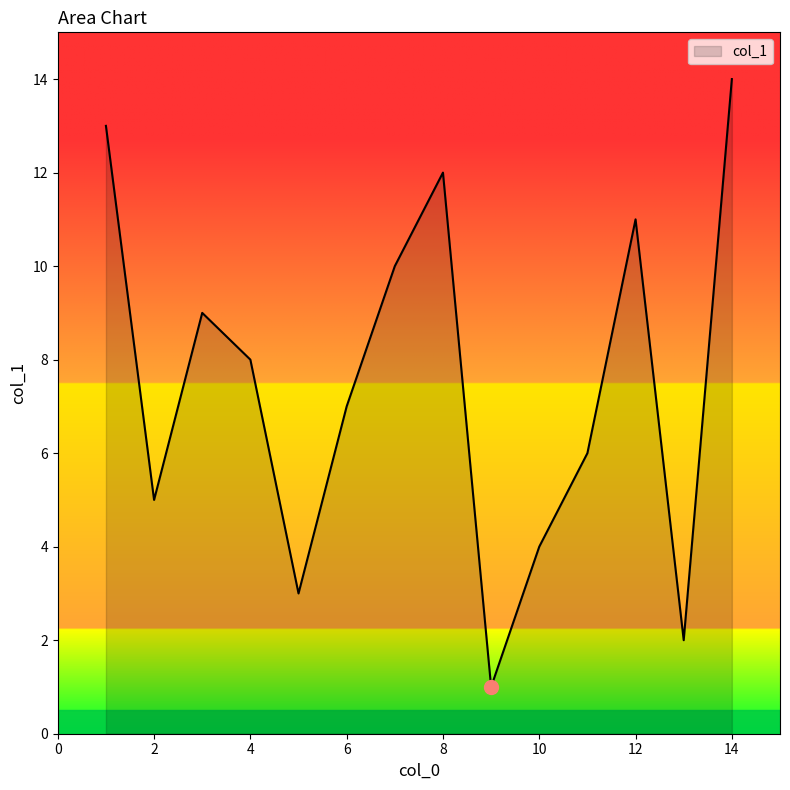

What is the difference between the maximum and minimum values?

13